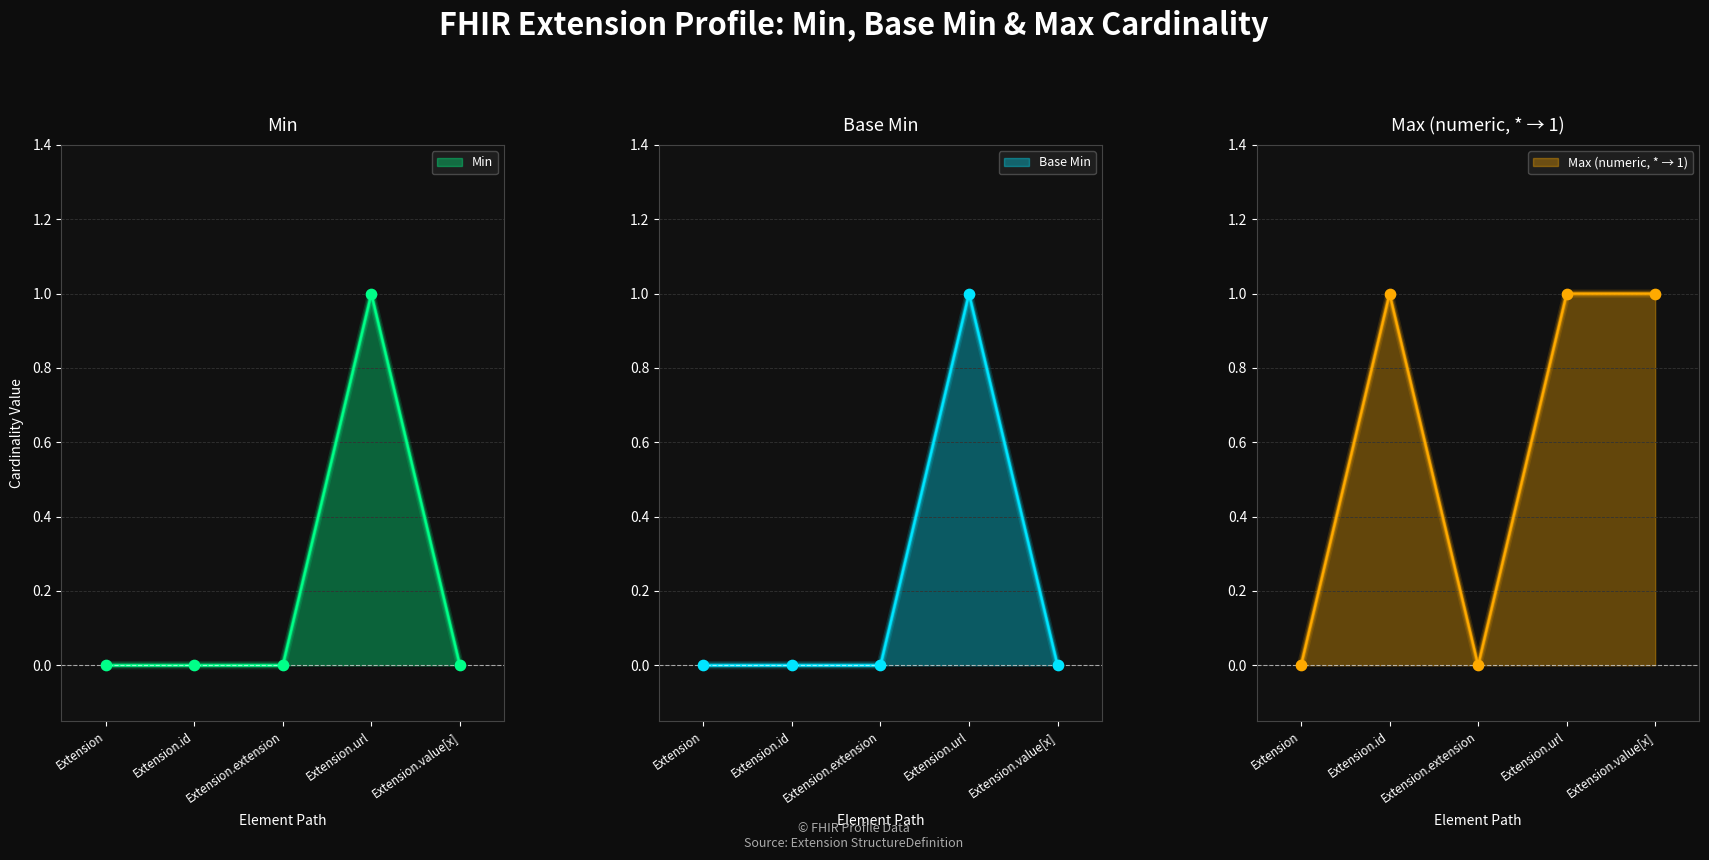

Is the value of Base Min at Extension.value[x] greater than the value of Min at Extension.extension?

No